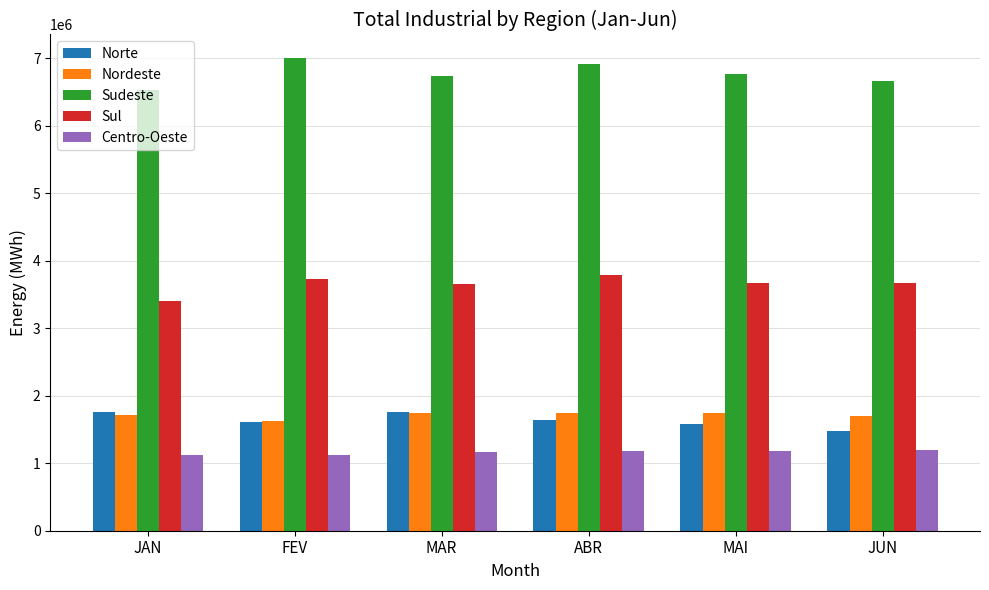

What is the approximate value of Norte at JAN?

1763394.0